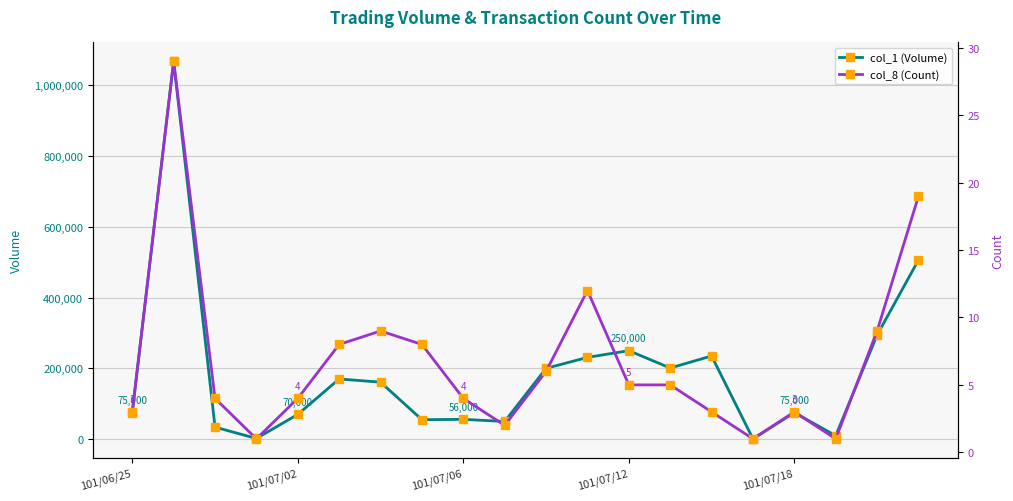

Which has a higher value, 13 or 17?

13